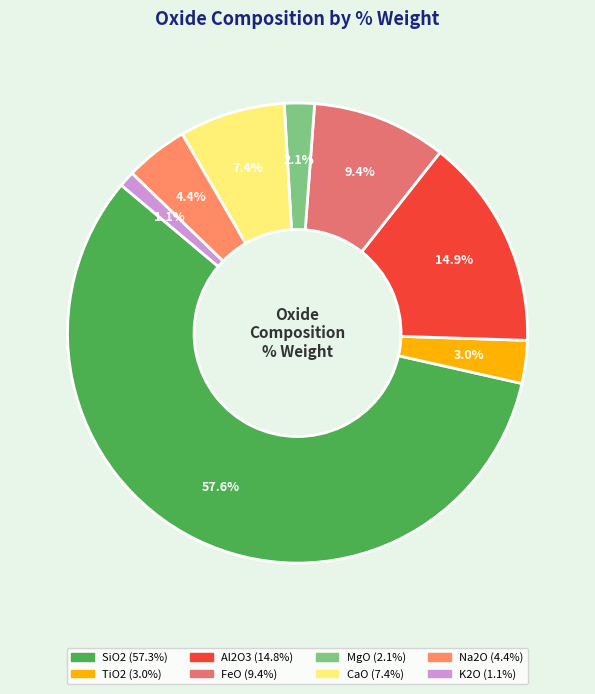

What percentage is the K2O slice, to the nearest percent?

1%